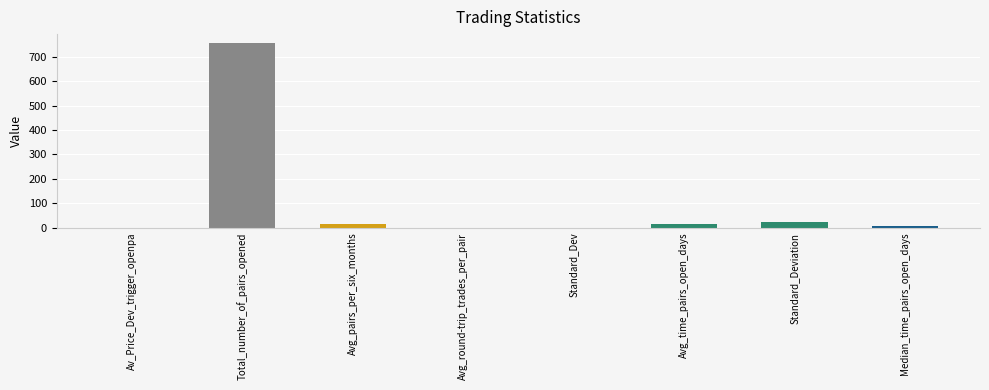

What is the difference between the values at Av_Price_Dev_trigger_openpa and Avg_pairs_per_six_months?

15.3